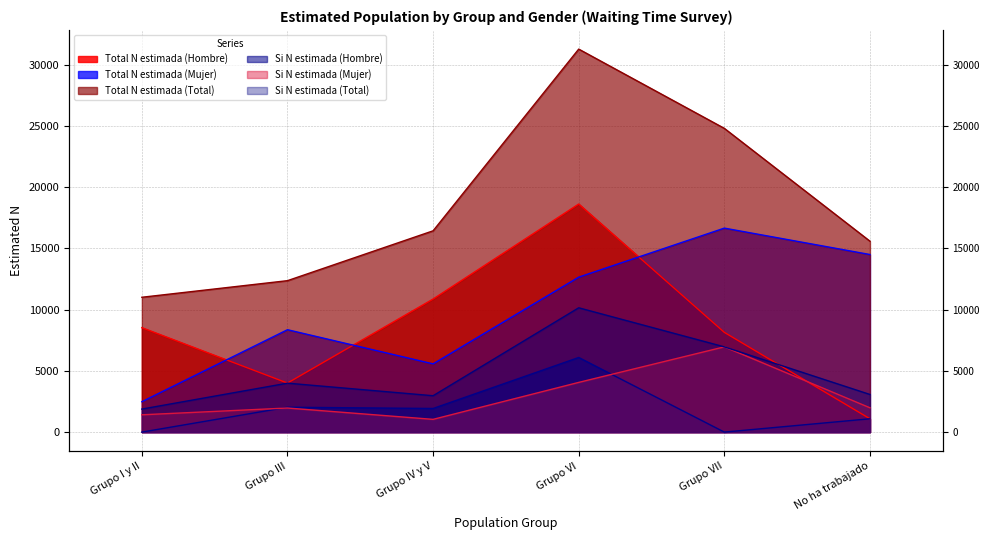

Which series has the largest total across all categories?

Total N estimada (Total)